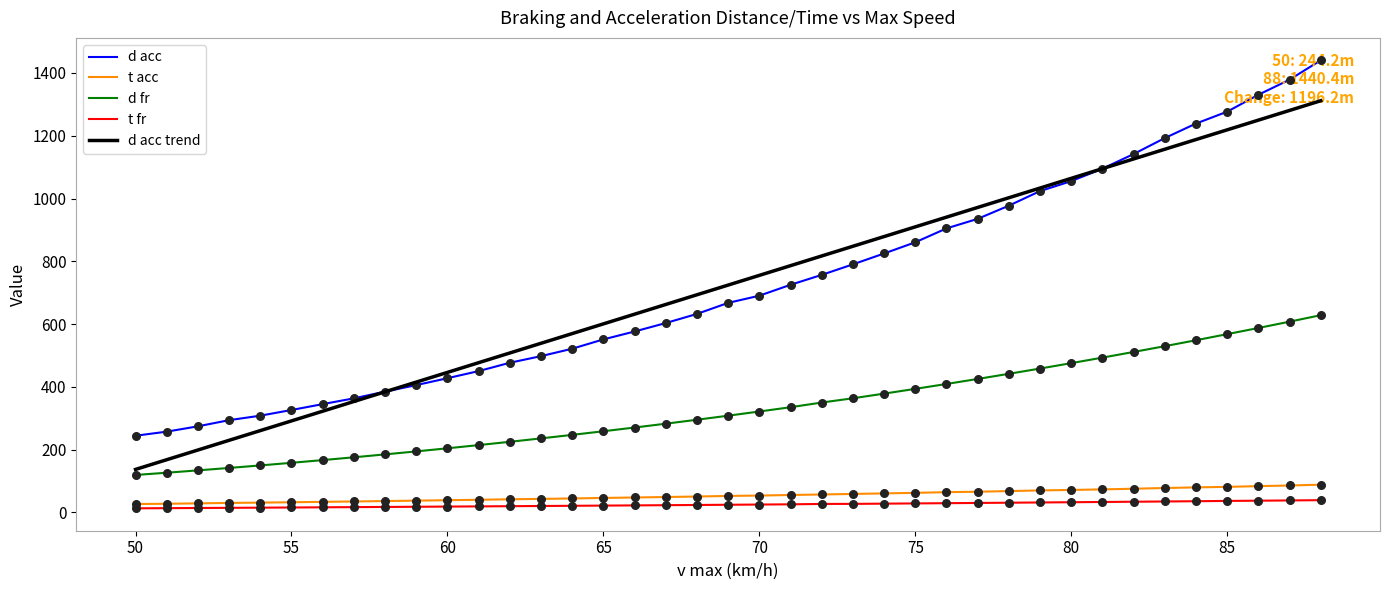

What is the maximum value shown in the chart?

1440.4